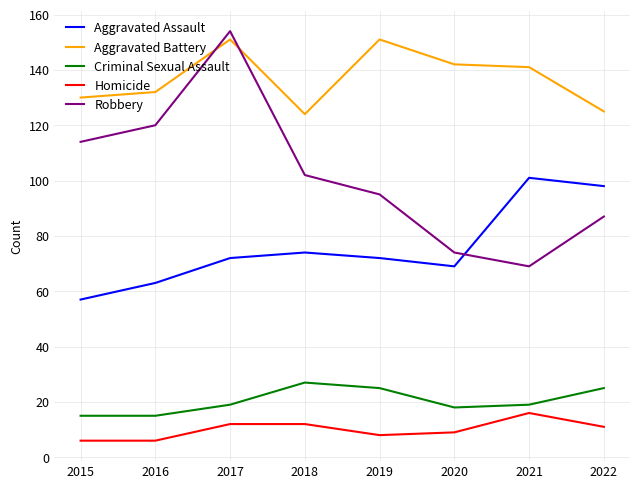

The value of Robbery at 2015 is 45. True or false?

False